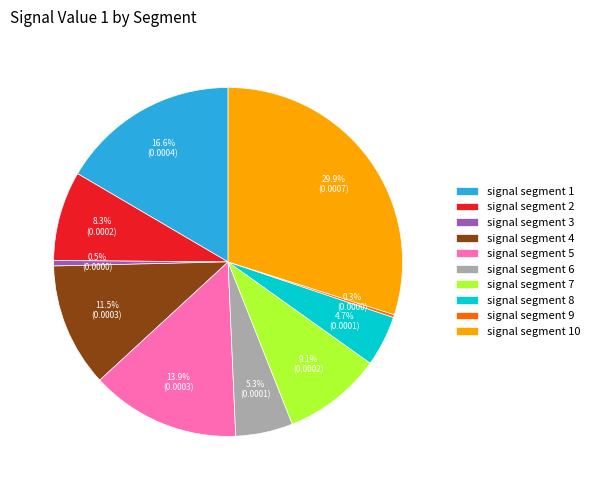

Is there a majority slice in this chart?

No